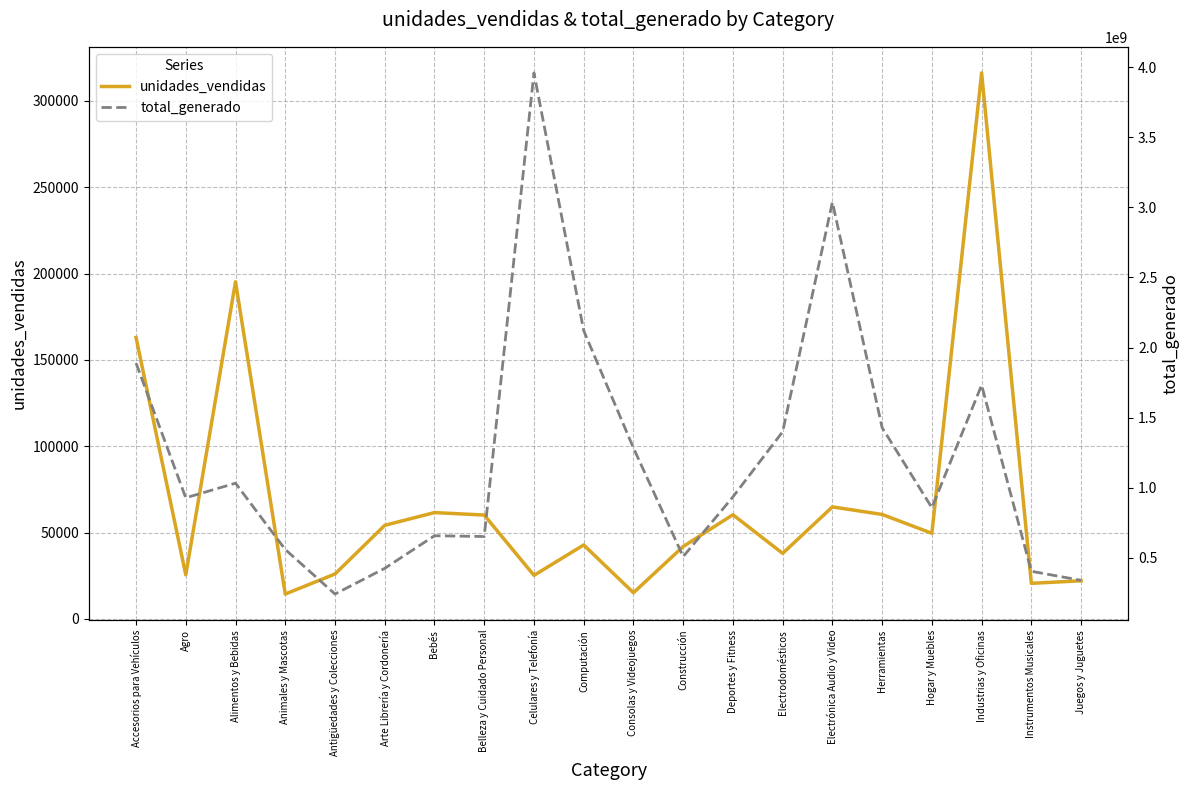

Does the chart display data point markers on the line(s)?

No